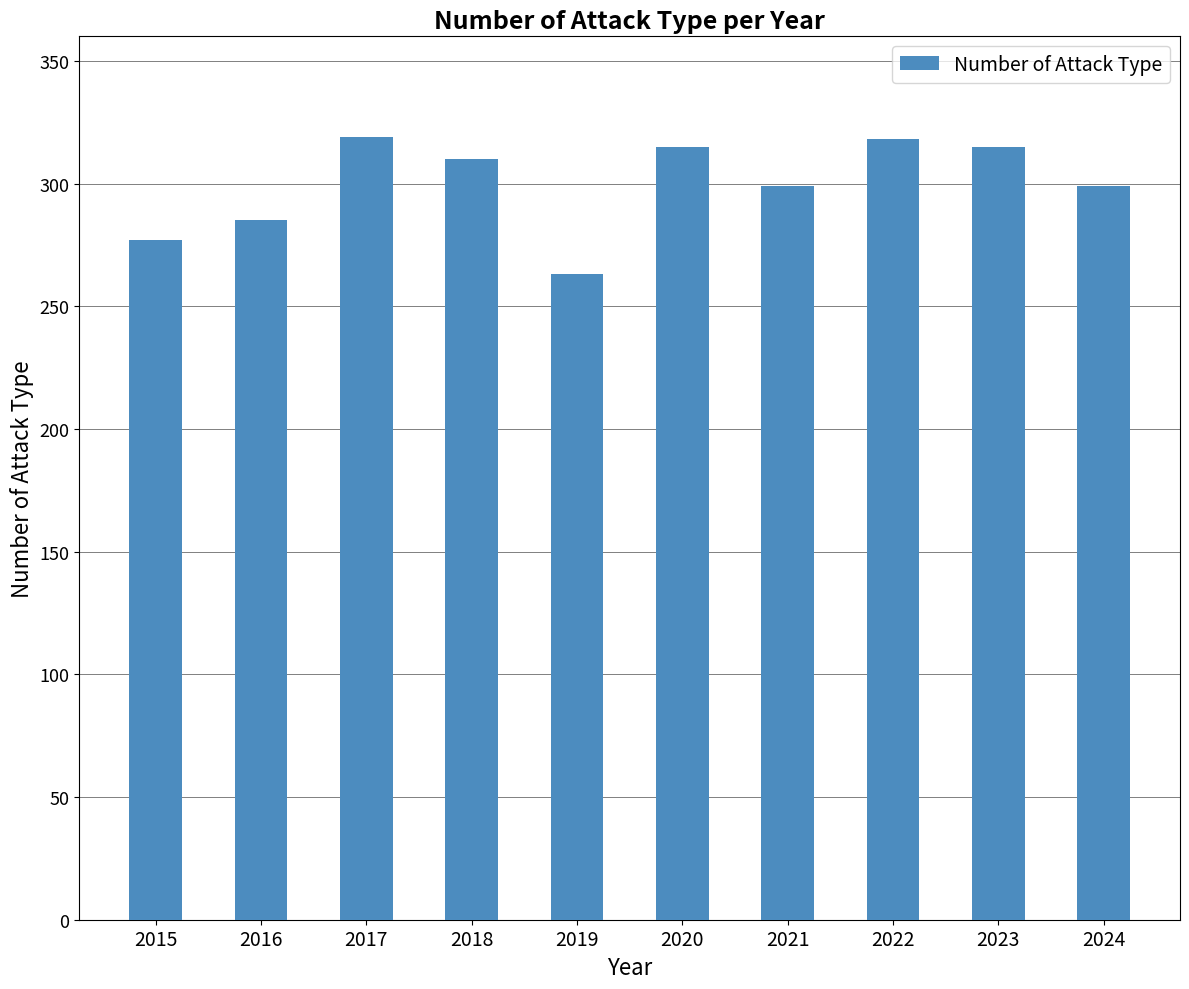

What is the difference between the second highest and minimum values?

55